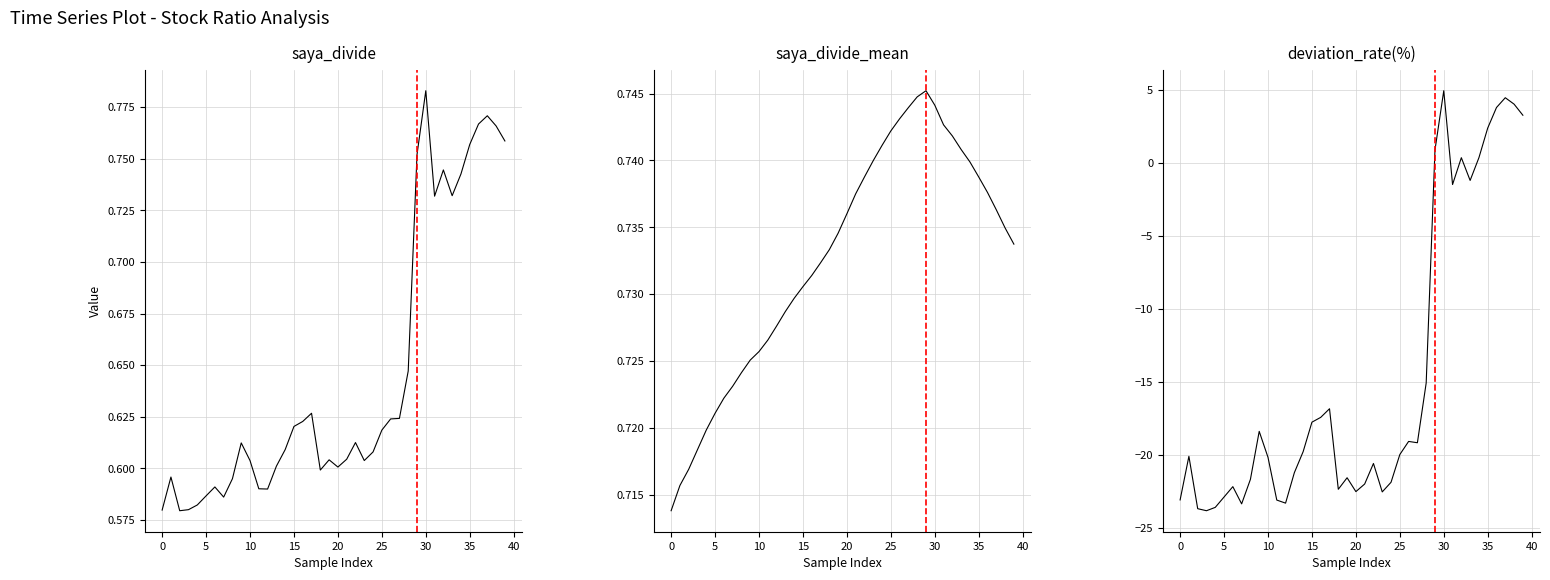

How many negative values does the deviation_rate(%) series have?

31